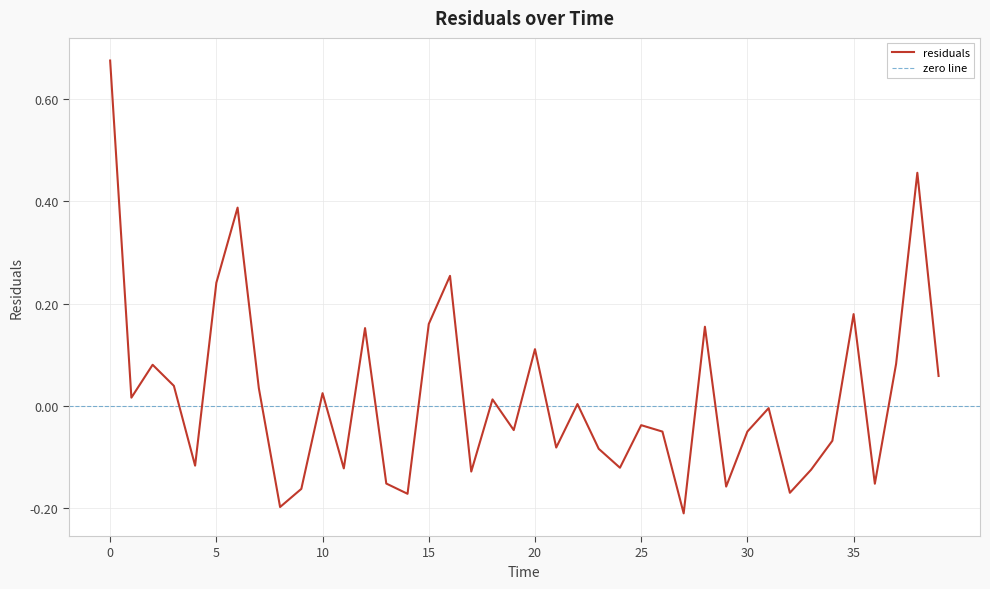

List the labels in order of value, largest first.

0.0, 38.0, 6.0, 16.0, 5.0, 35.0, 15.0, 28.0, 12.0, 20.0, 37.0, 2.0, 39.0, 3.0, 7.0, 10.0, 1.0, 18.0, 22.0, 31.0, 25.0, 19.0, 30.0, 26.0, 34.0, 21.0, 23.0, 4.0, 24.0, 11.0, 33.0, 17.0, 13.0, 36.0, 29.0, 9.0, 32.0, 14.0, 8.0, 27.0